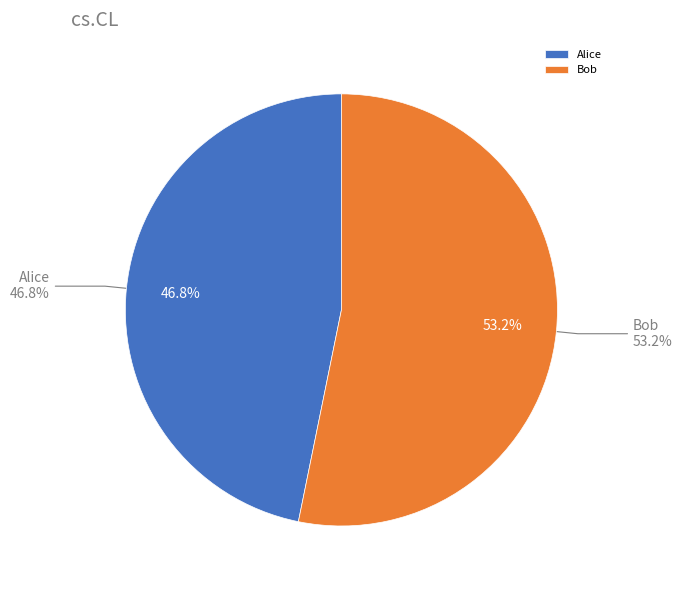

Is the sum of Bob and Alice greater than half?

Yes